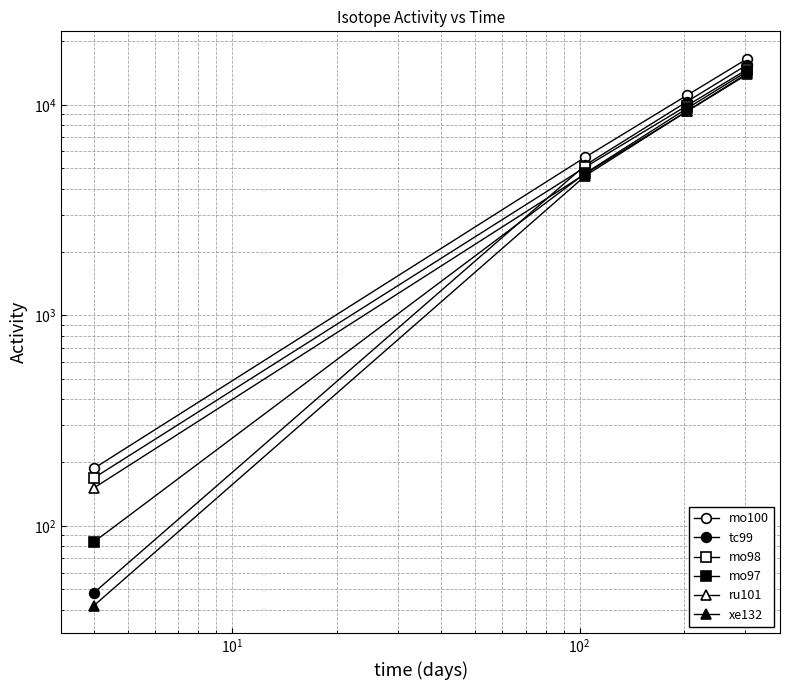

What are all the series names shown in the legend?

mo100, tc99, mo98, mo97, ru101, xe132